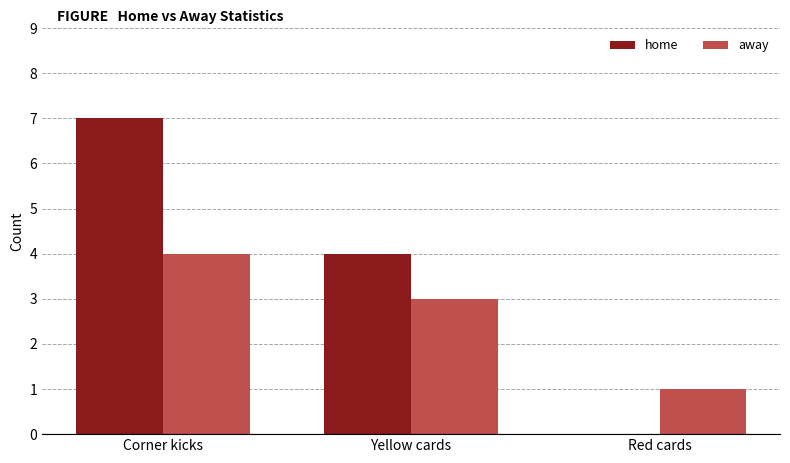

Which series has the largest total across all categories?

home